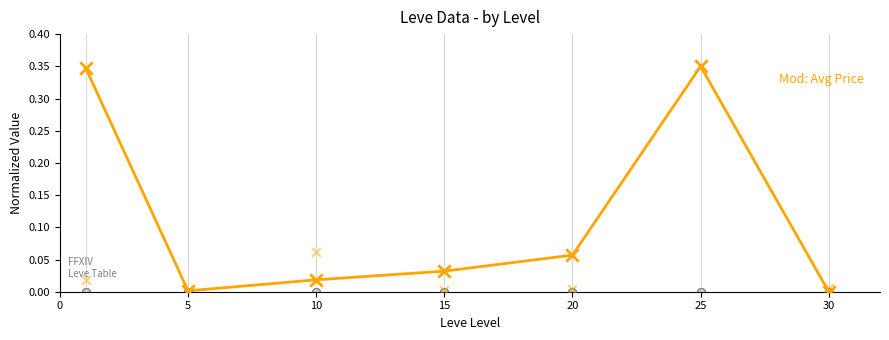

At which category is the sum across all series the highest?

25